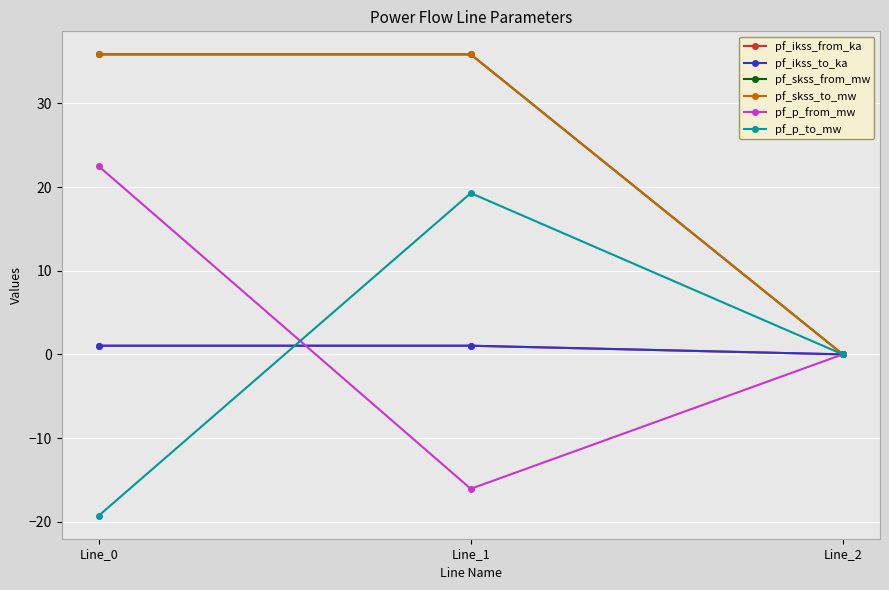

Is this an area chart (filled region under the line)?

No